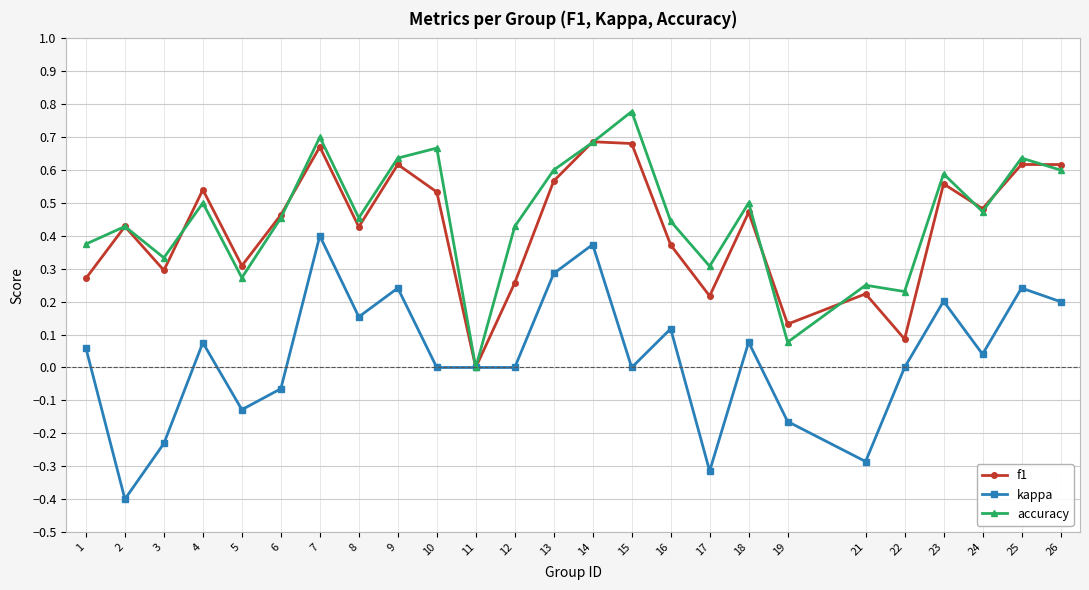

What are all the series names shown in the legend?

f1, kappa, accuracy